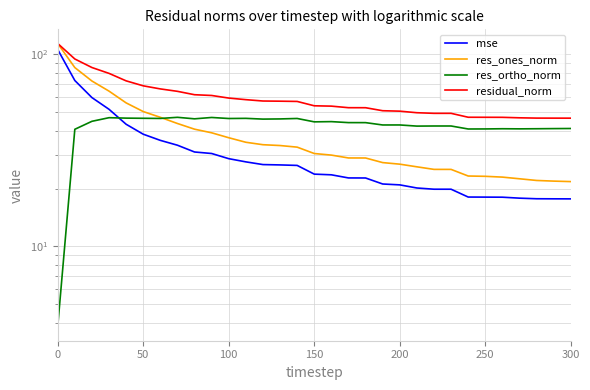

What is the minimum value shown in the chart?

3.8